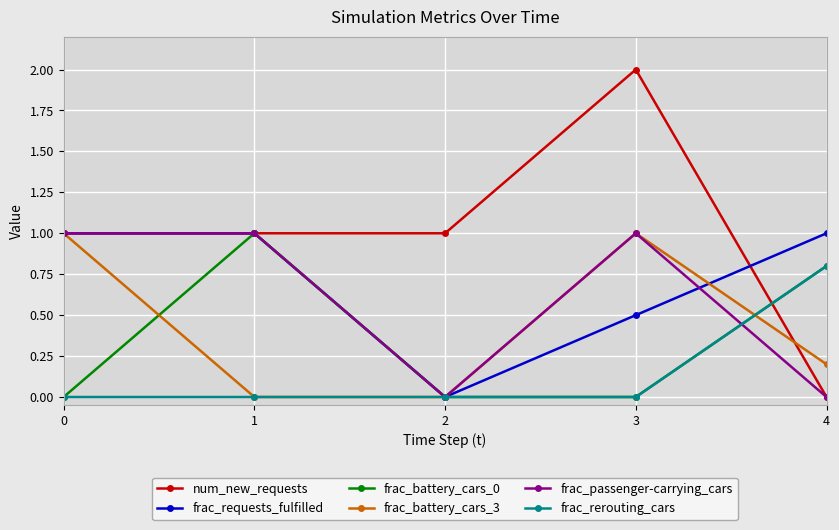

Reading left to right, list all the values displayed in this chart.

num_new_requests: 1.0	1.0	1.0	2.0	0.0
frac_requests_fulfilled: 1.0	1.0	0.0	0.5	1.0
frac_battery_cars_0: 0.0	1.0	0.0	0.0	0.8
frac_battery_cars_3: 1.0	0.0	0.0	1.0	0.2
frac_passenger-carrying_cars: 1.0	1.0	0.0	1.0	0.0
frac_rerouting_cars: 0.0	0.0	0.0	0.0	0.8